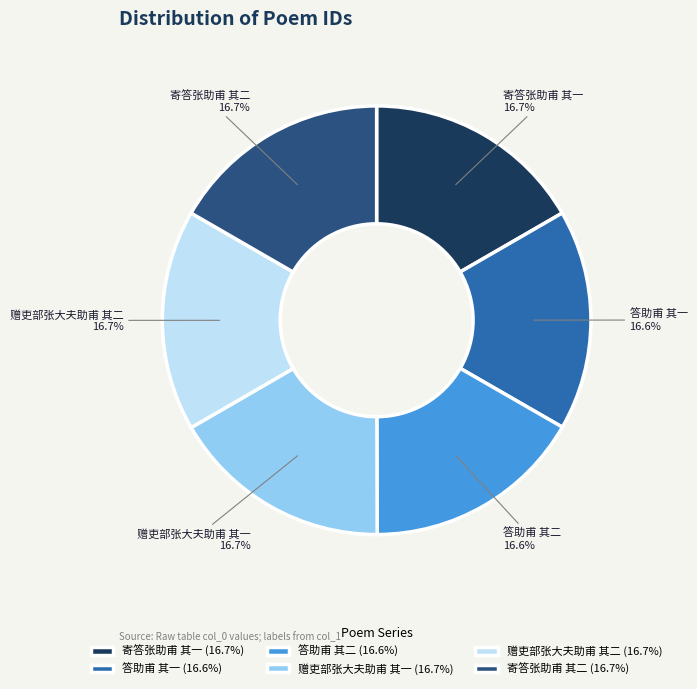

Does any single category account for the majority?

No